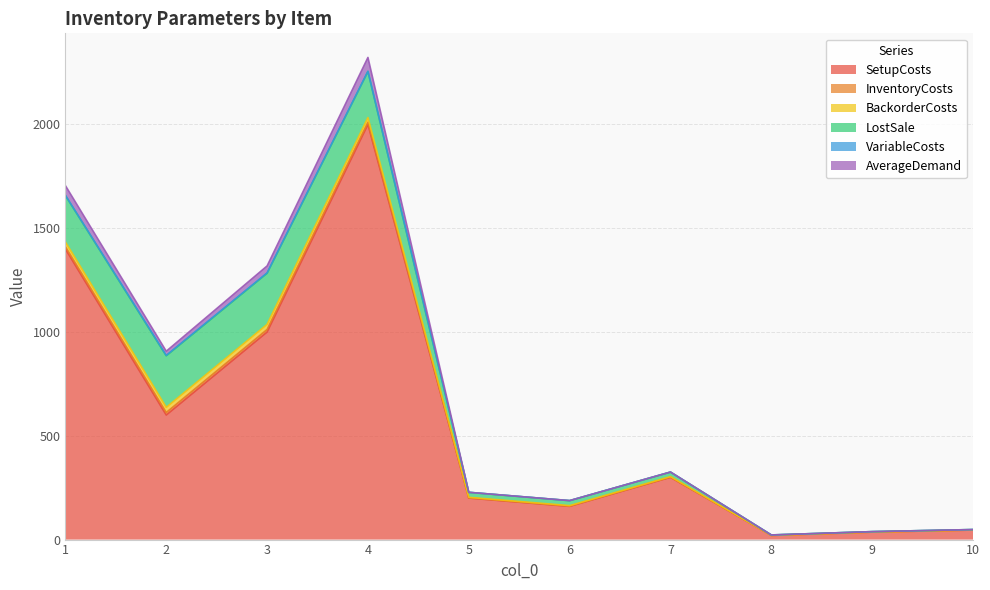

At which label does LostSale reach its peak?

2